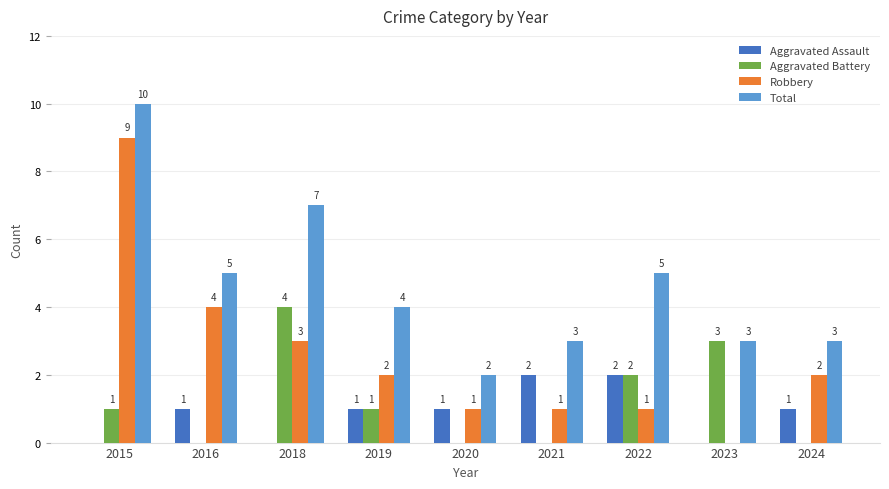

At which category is the sum across all series the highest?

2015